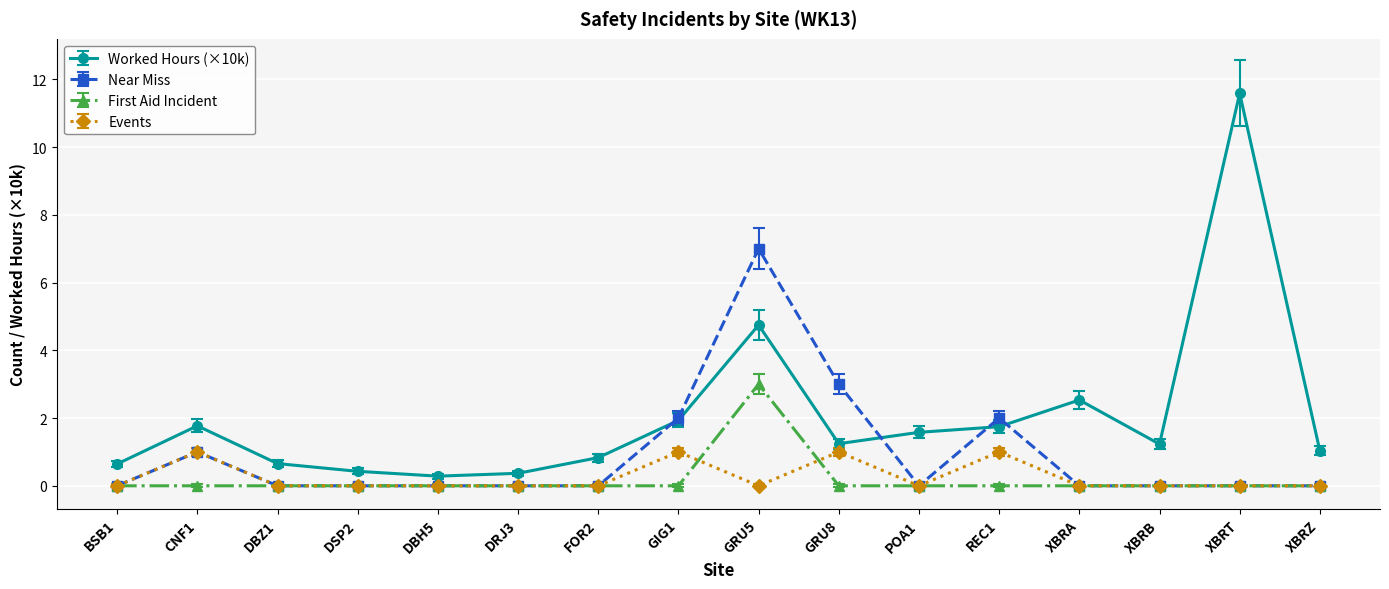

How many data points does each series have?

16